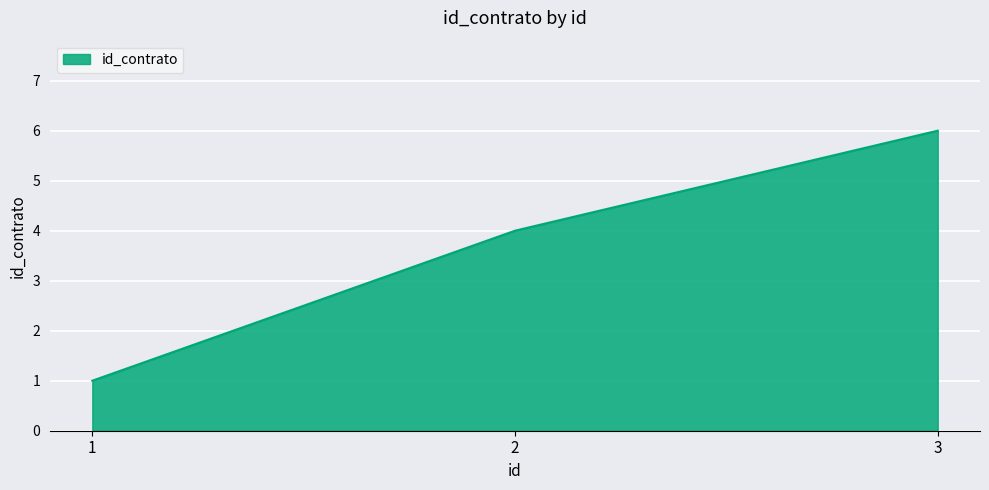

What is the sum of all values?

11